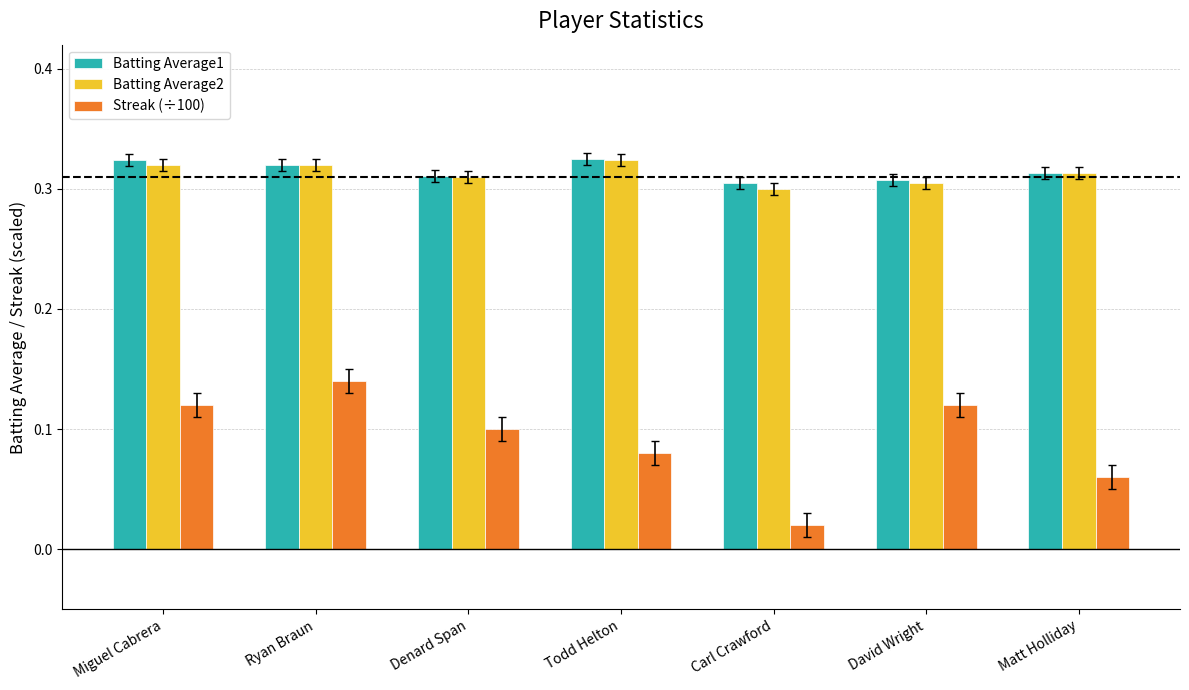

What are all the series names shown in the legend?

Batting Average1, Batting Average2, Streak (÷100)